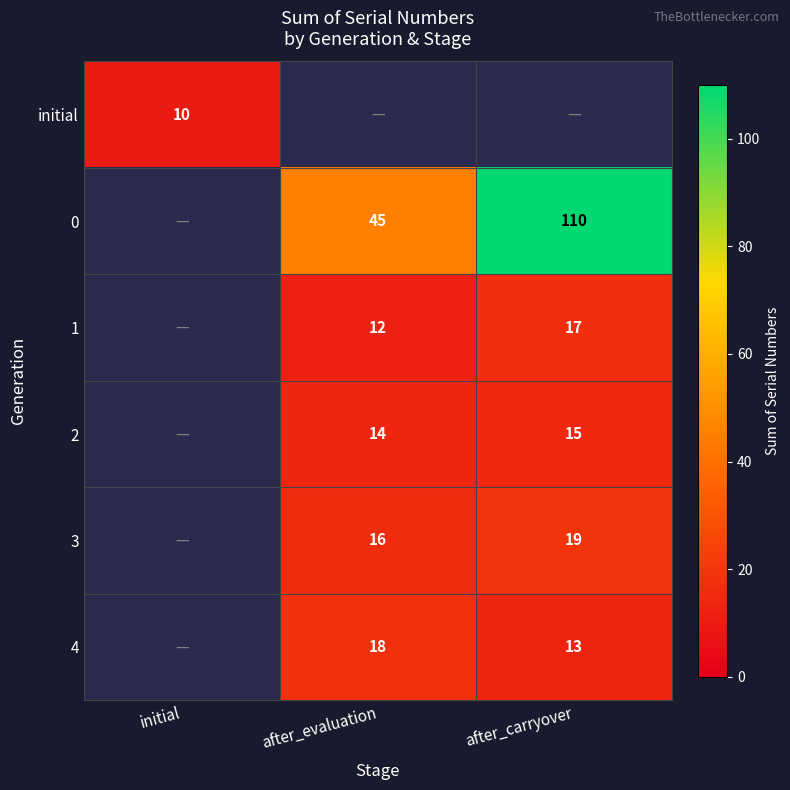

The value of 4 at after_evaluation is 18. True or false?

True